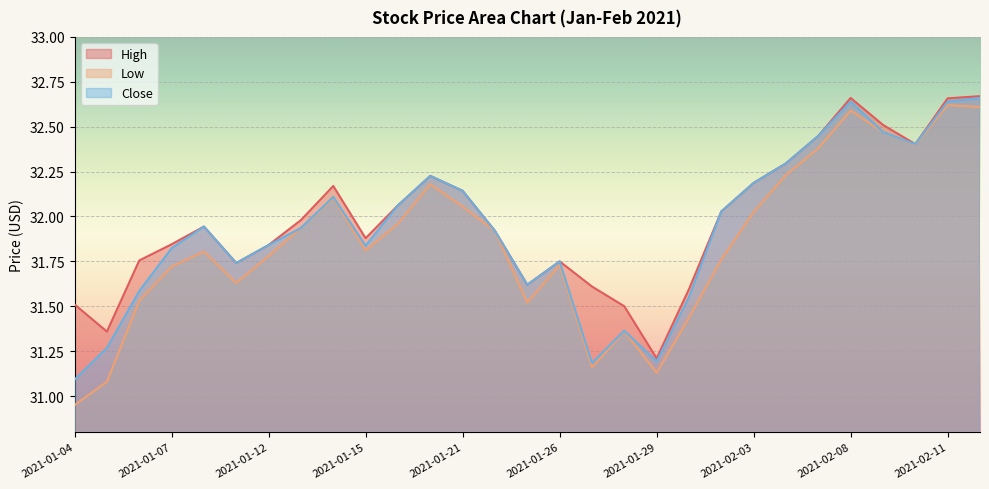

At which category does Close reach its first local peak?

2021-01-08